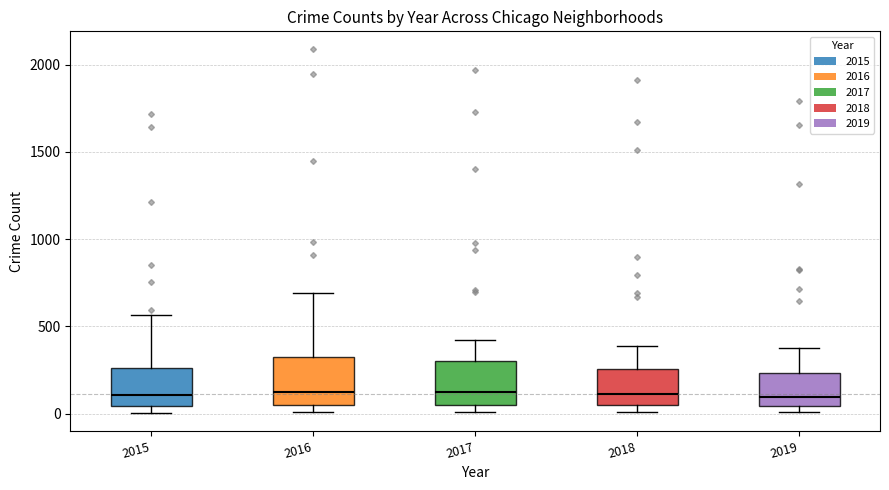

Where is the lower edge of the box at x = 2018 on the y-axis? The values are not printed on the chart, so give them approximately, as read against the axis.

50